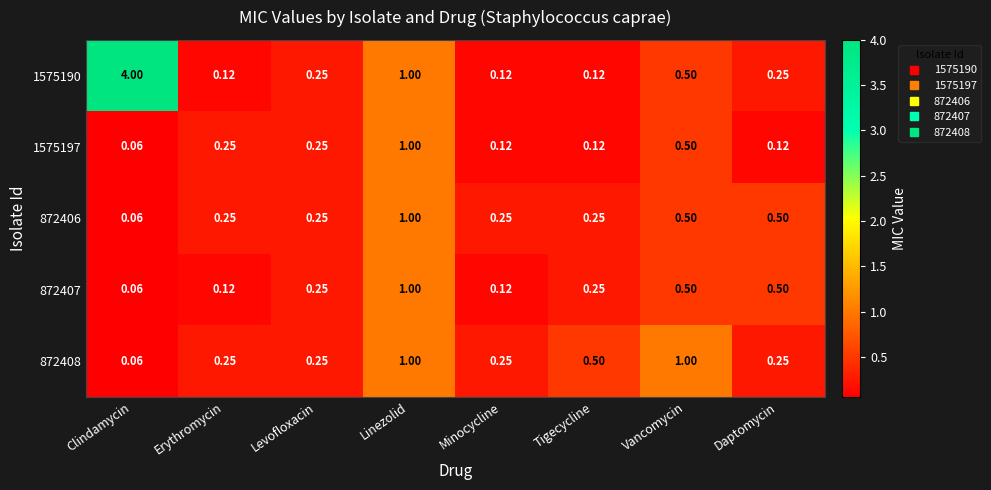

At which category does the chart reach its minimum across all series?

Clindamycin